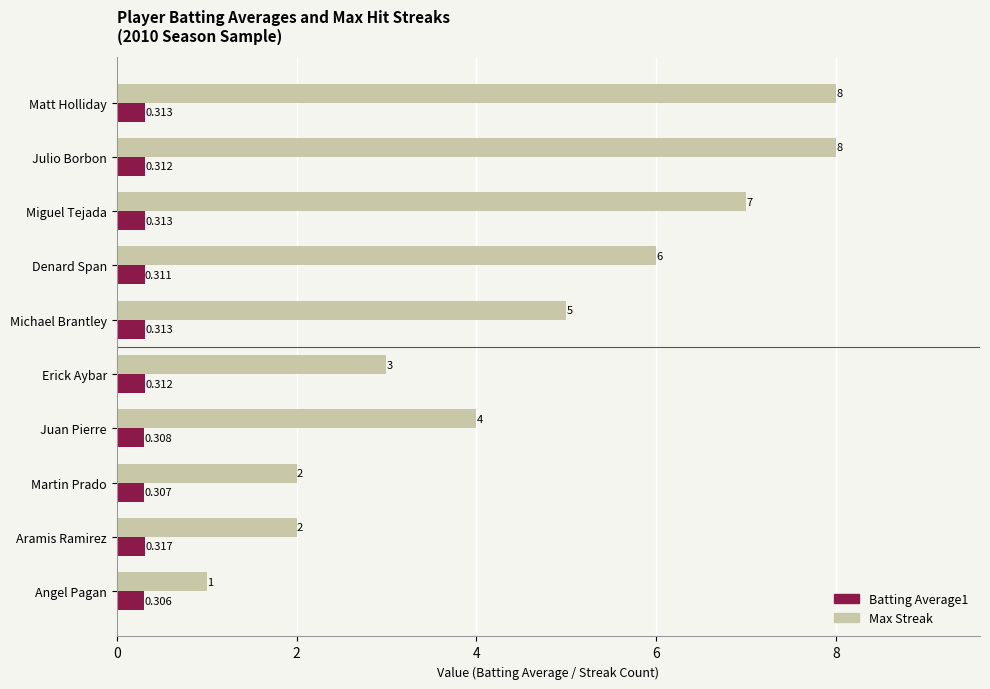

Which series has the widest spread of values?

Max Streak